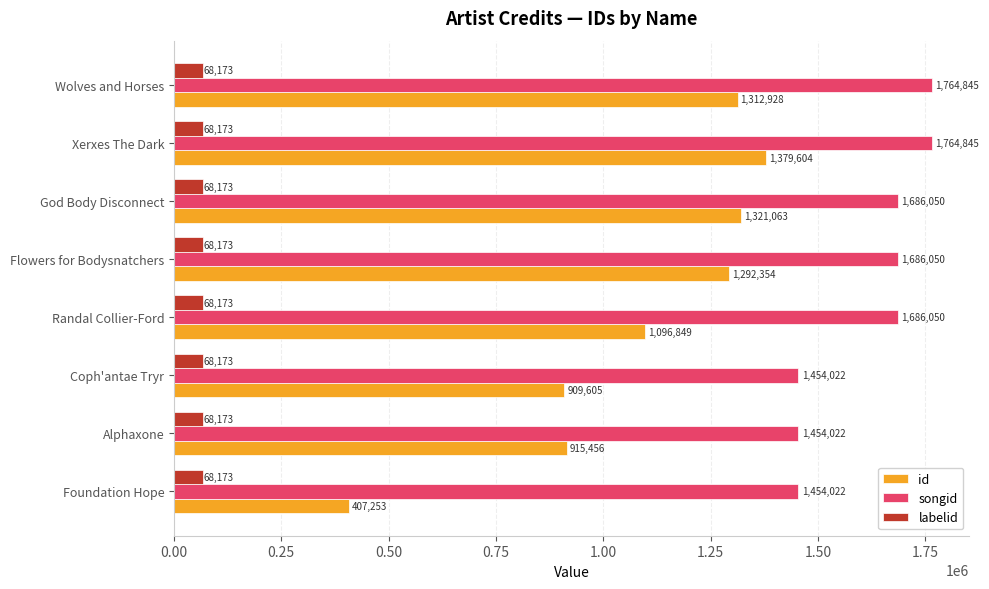

What is the sum of the songid values at Flowers for Bodysnatchers and Coph'antae Tryr?

3140072